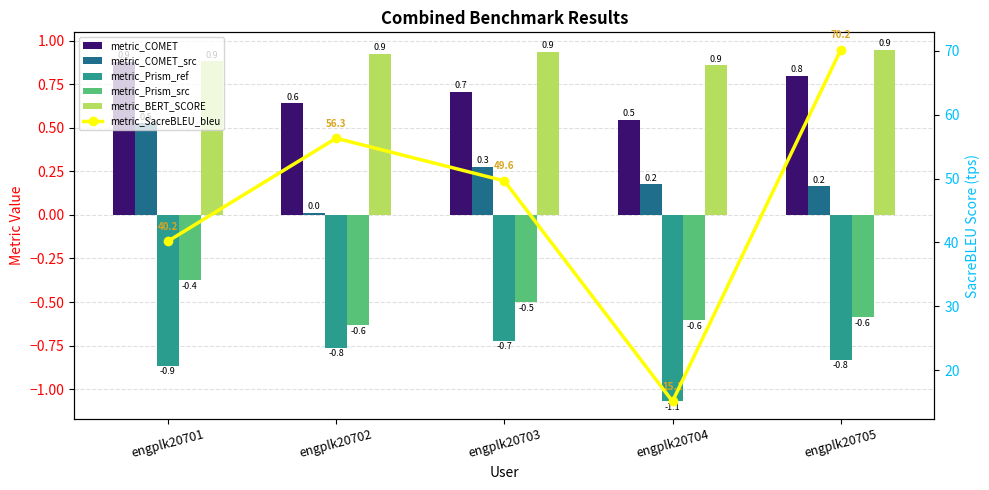

What is the sum of all metric_COMET_src values?

1.2